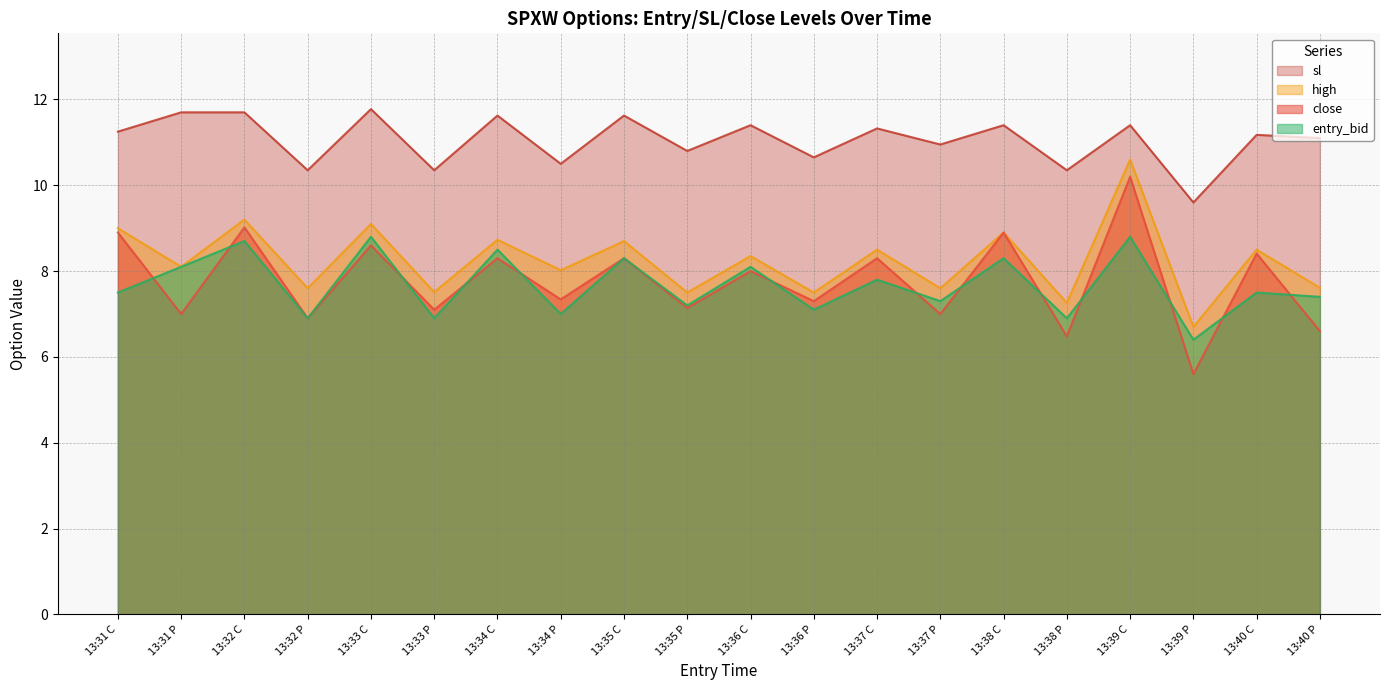

What are all the series names shown in the legend?

sl, high, close, entry_bid